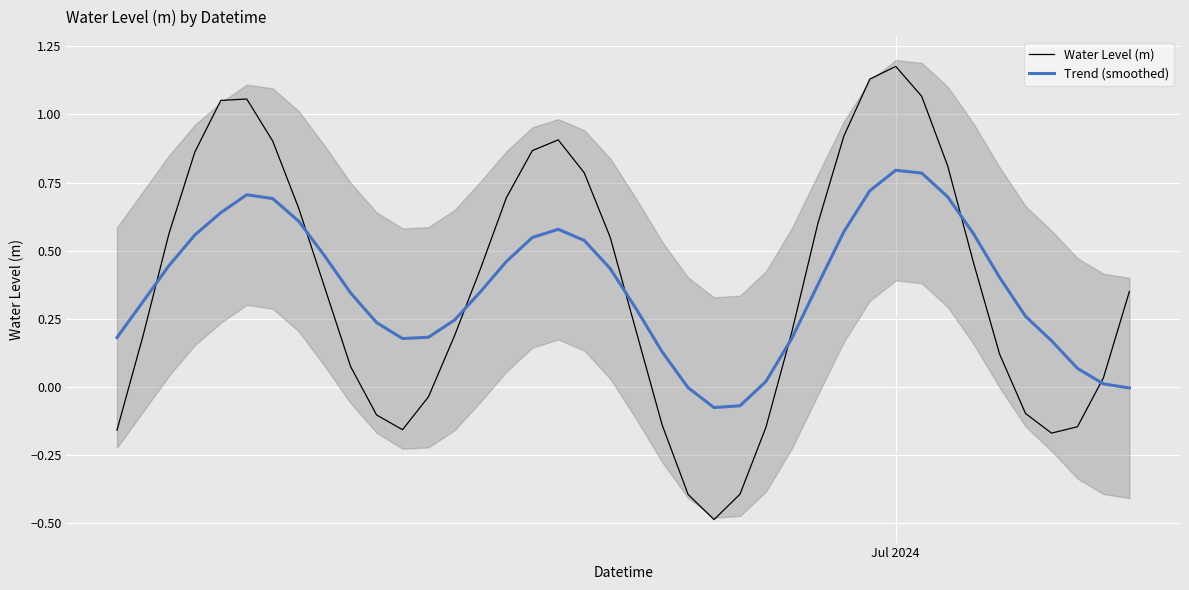

At how many categories does at least one series exceed 1?

5